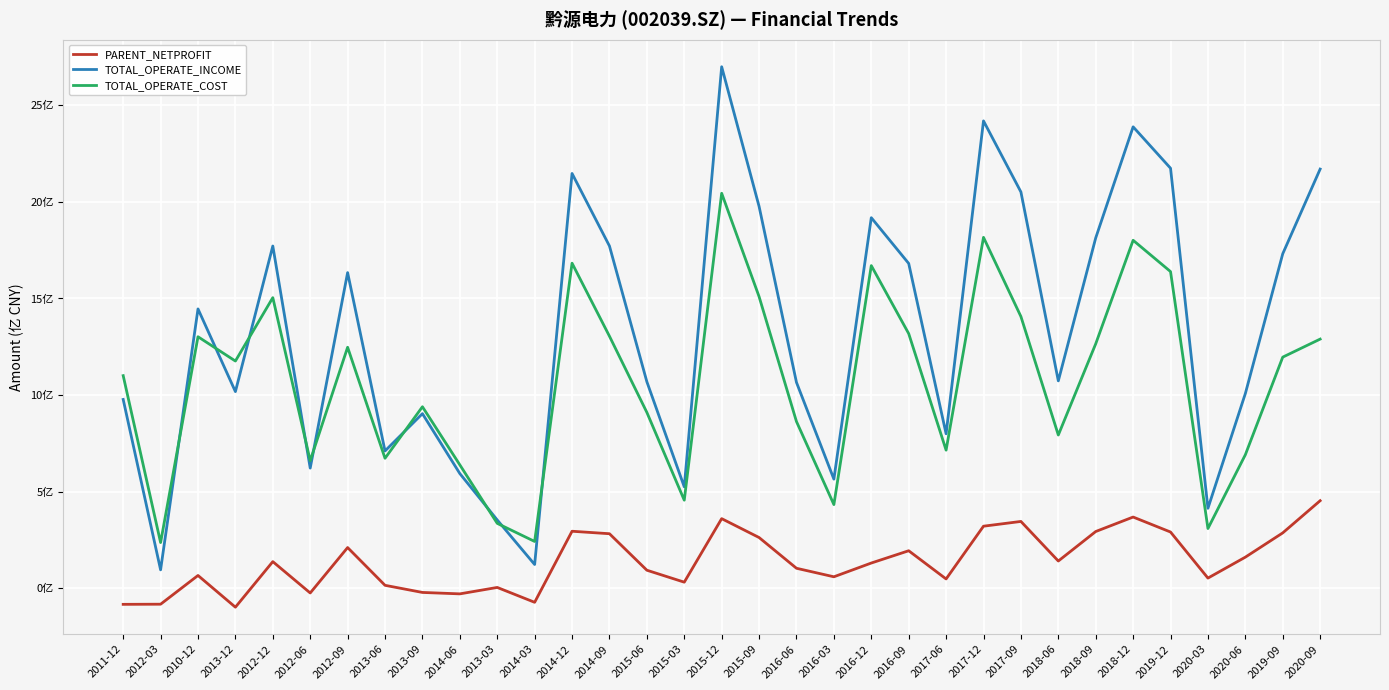

True or false: TOTAL_OPERATE_INCOME has a value of 19.8 at 2015-09.

True